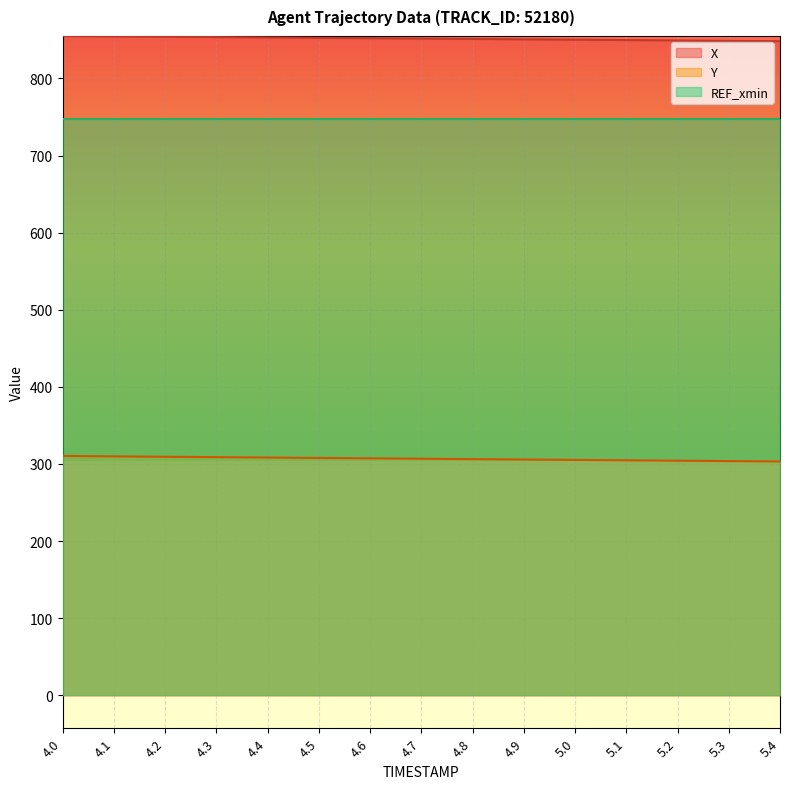

Reading left to right, extract all data points from this chart.

X: 855.1	854.6	854.1	853.6	853.1	852.6	852.2	851.7	851.2	850.7	850.2	849.7	849.2	848.8	848.3
Y: 310.4	309.8	309.3	308.8	308.3	307.8	307.3	306.8	306.3	305.8	305.3	304.7	304.2	303.7	303.2